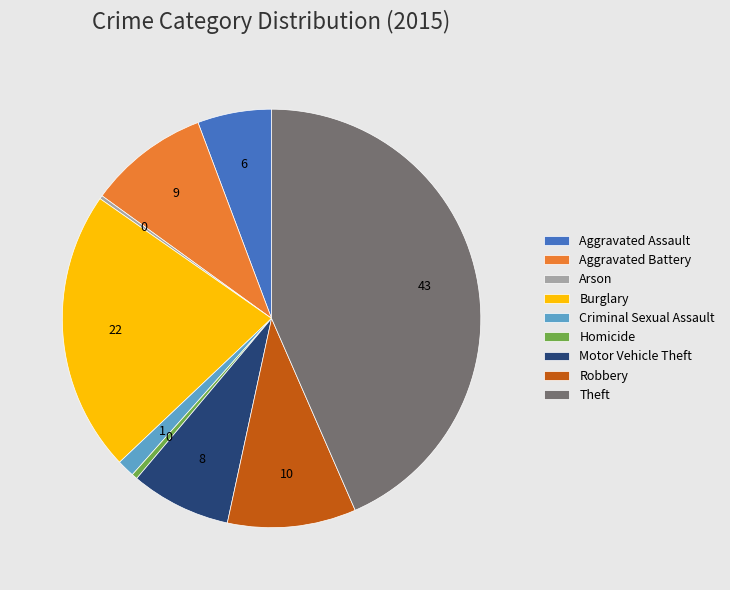

Combined, do Robbery and Burglary account for over 50%?

No